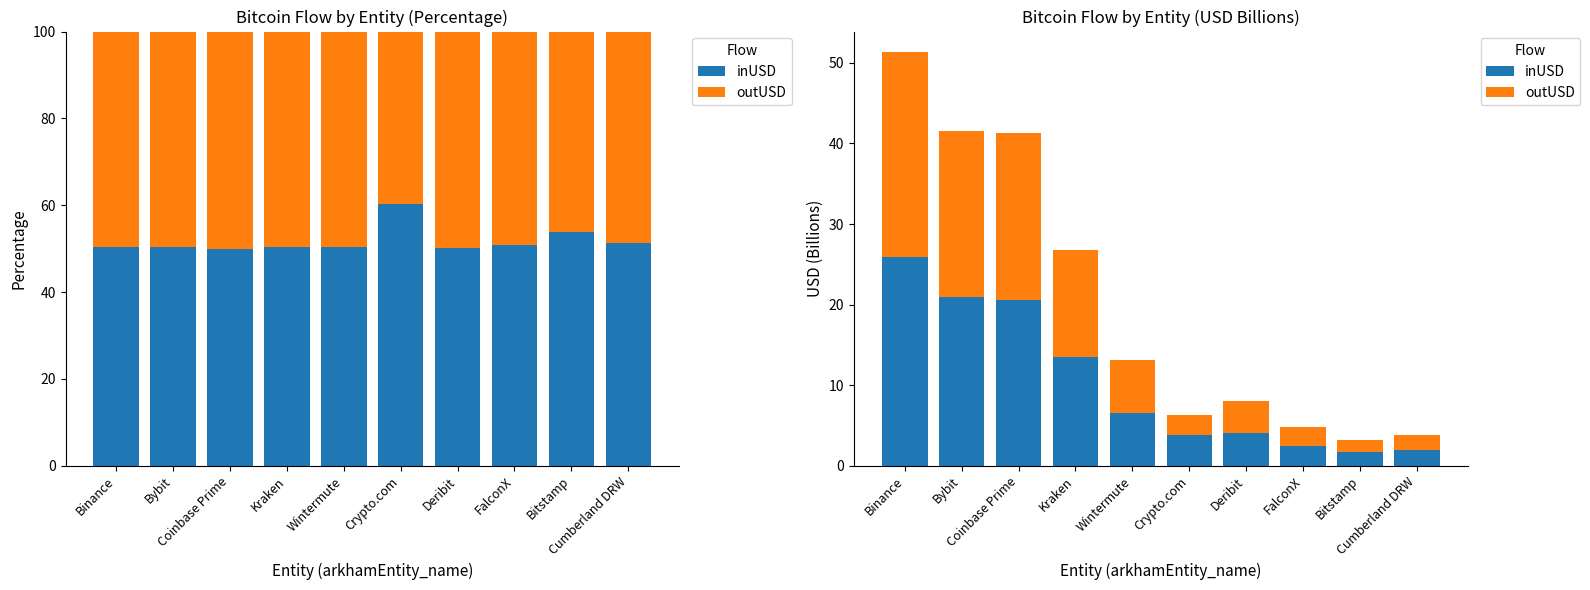

Reading left to right, extract all data points from this chart.

inUSD: Binance=25.9	Bybit=20.9	Coinbase Prime=20.6	Kraken=13.5	Wintermute=6.6	Crypto.com=3.8	Deribit=4.0	FalconX=2.5	Bitstamp=1.7	Cumberland DRW=2.0
outUSD: Binance=25.4	Bybit=20.7	Coinbase Prime=20.6	Kraken=13.3	Wintermute=6.5	Crypto.com=2.5	Deribit=4.0	FalconX=2.4	Bitstamp=1.5	Cumberland DRW=1.9